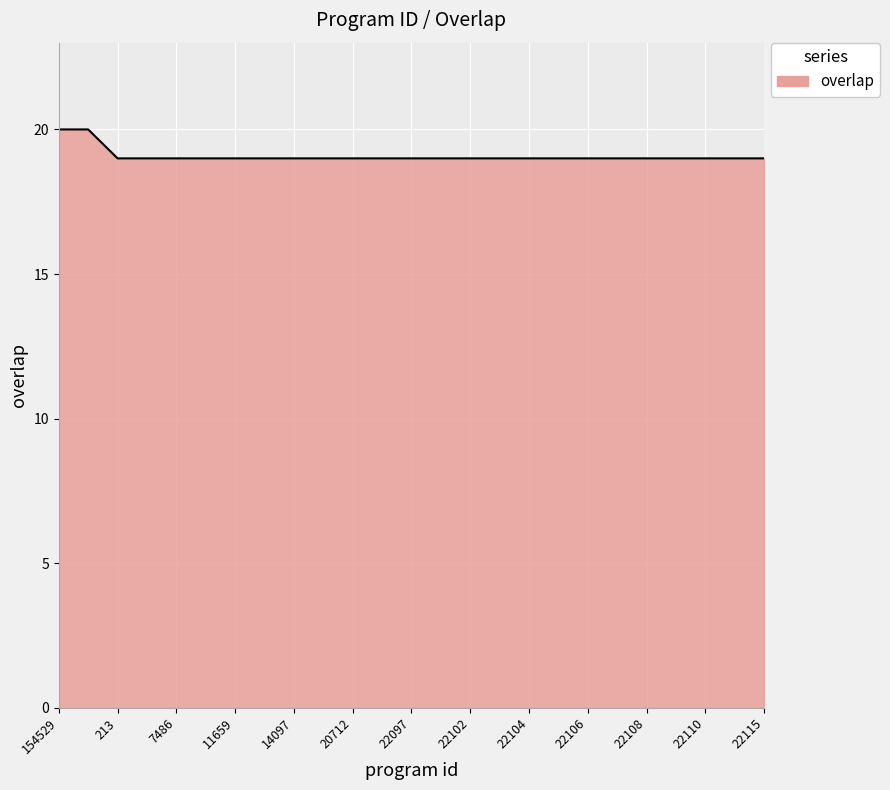

What is the greatest value displayed?

20